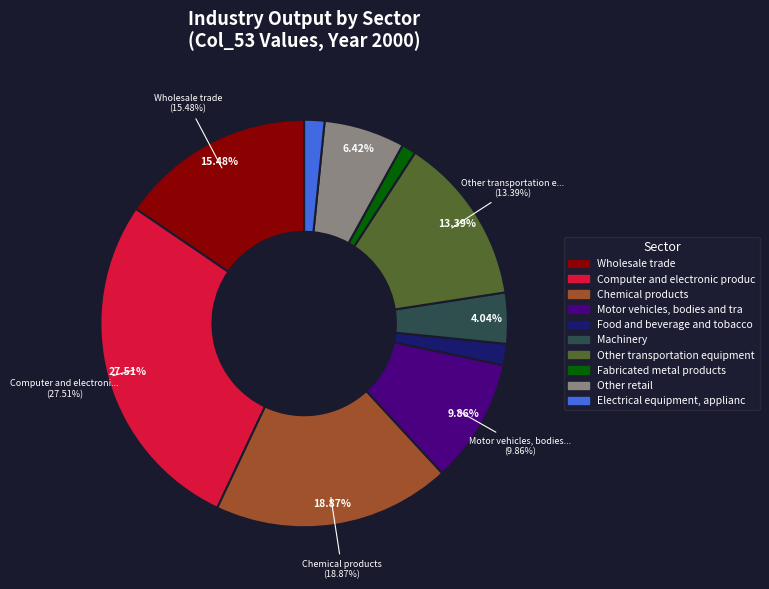

How many segments does this pie chart have?

10